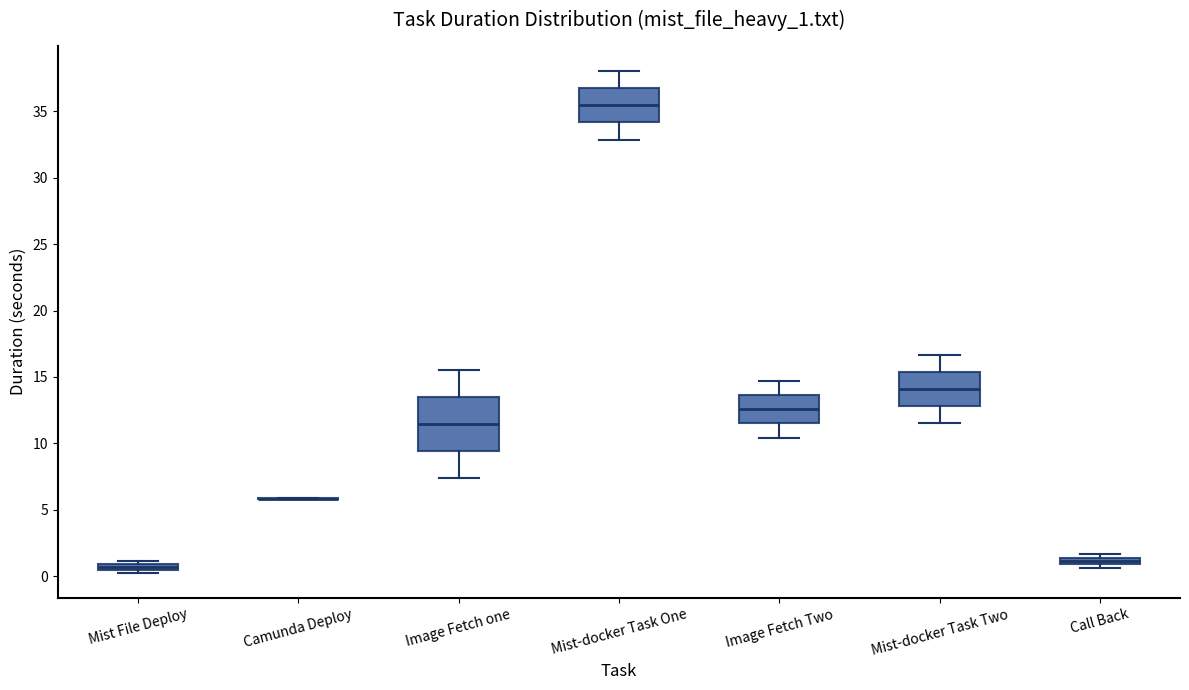

Comparing the boxes themselves (not the whiskers), which one is the tallest?

Image Fetch one